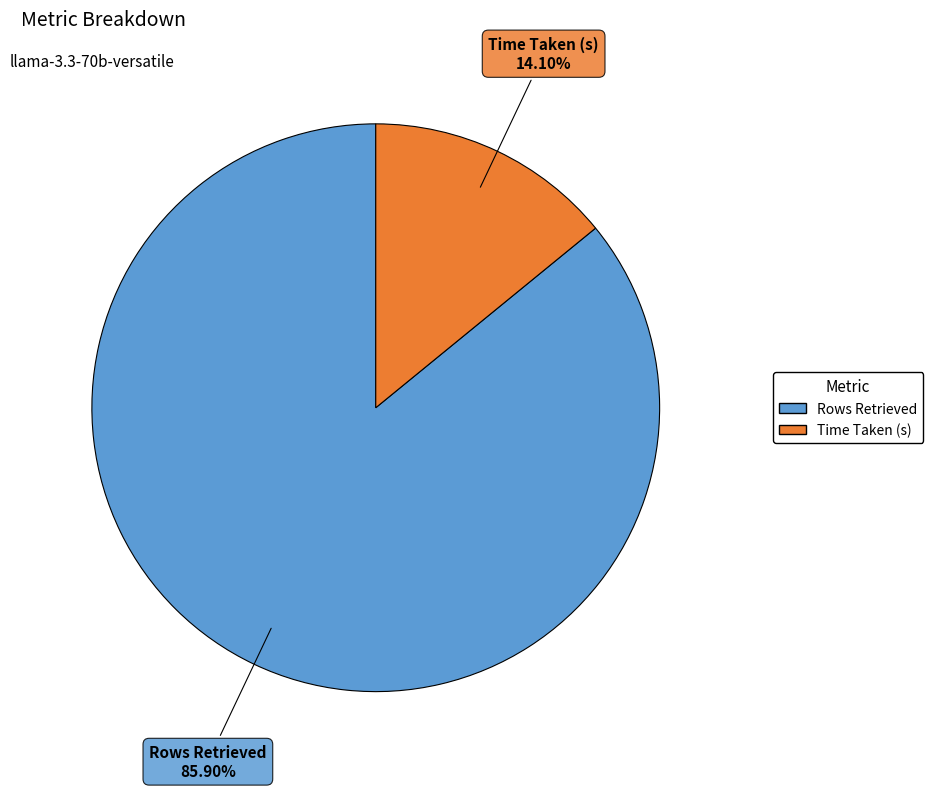

What percentage is the Rows Retrieved slice, to the nearest percent?

86%